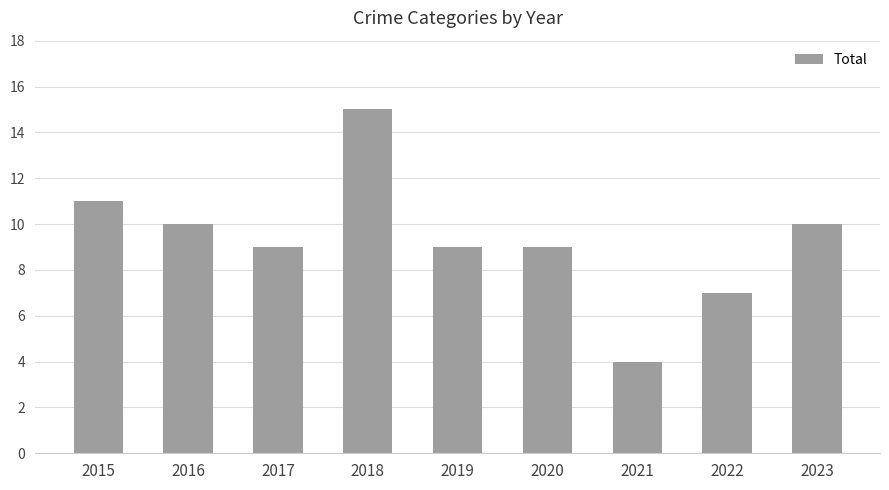

The value at 2018 is 25. True or false?

False